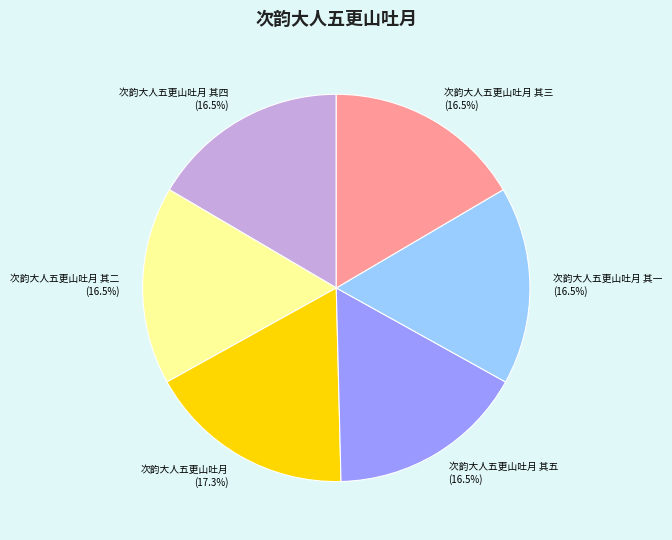

What is the ratio of the value at 次韵大人五更山吐月 其二 to the value at 次韵大人五更山吐月 其四?

1.0